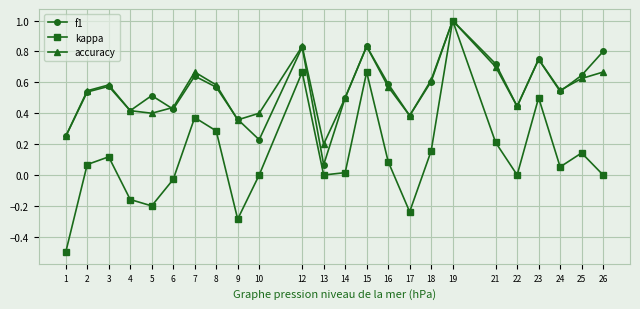

What is the value of the kappa point at the 9th from the left?

-0.3